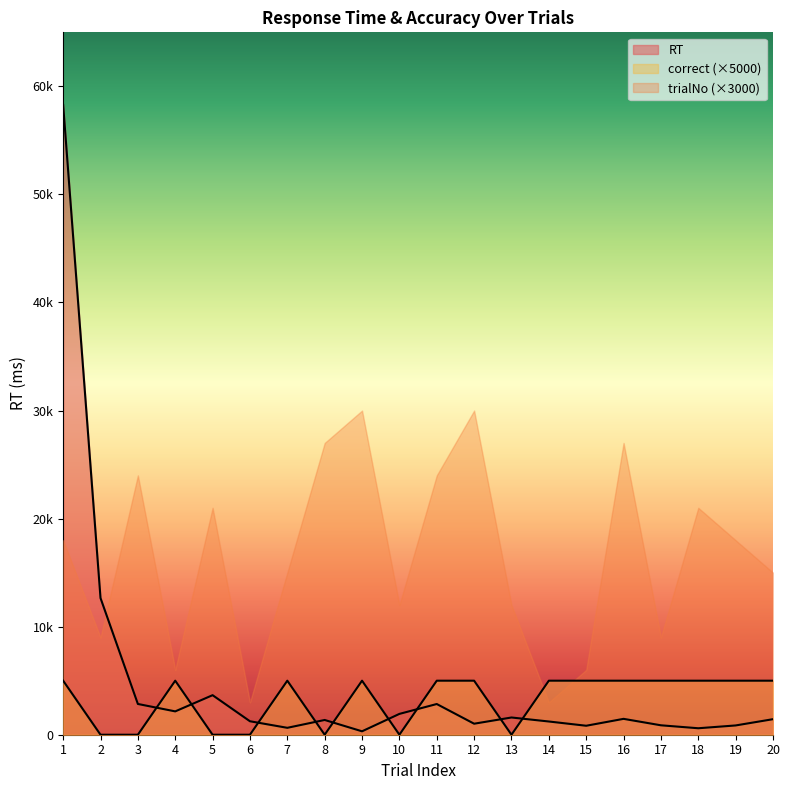

Does the chart display data point markers on the line(s)?

No